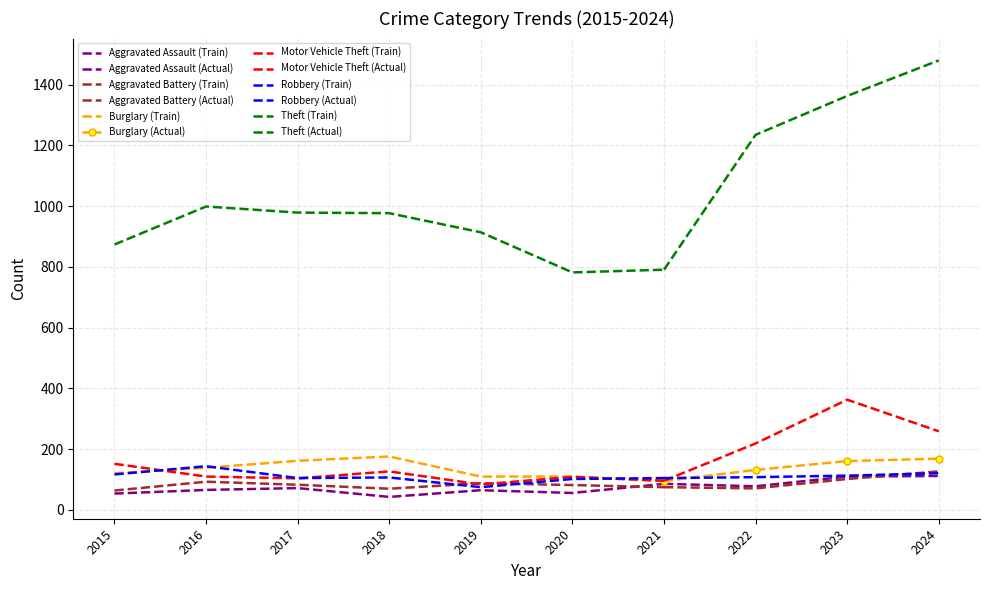

True or false: Aggravated Assault has a value of 35 at 2020.

False